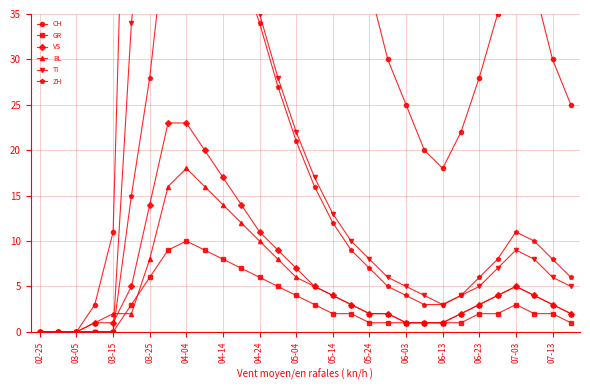

The value of VS at 04-14 is 17. True or false?

True